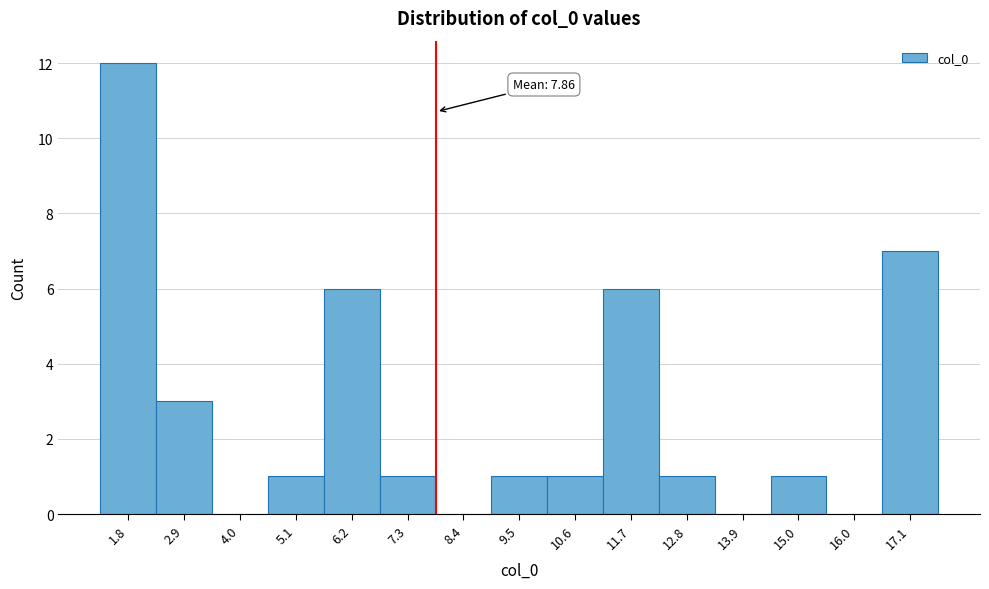

Which range on the x-axis has the tallest bar?

1.2 to 2.4